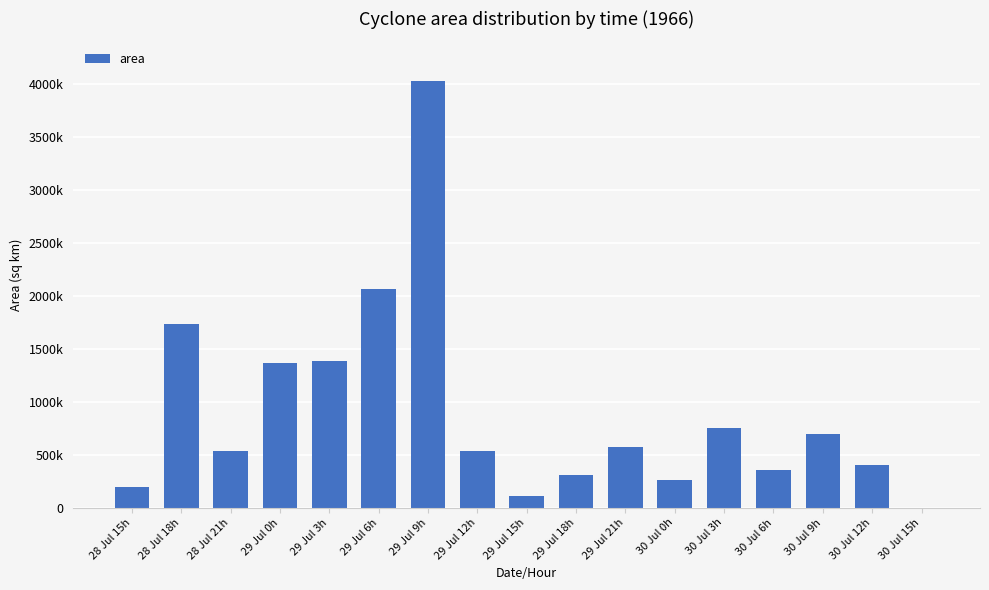

How many values are below 531875?

8